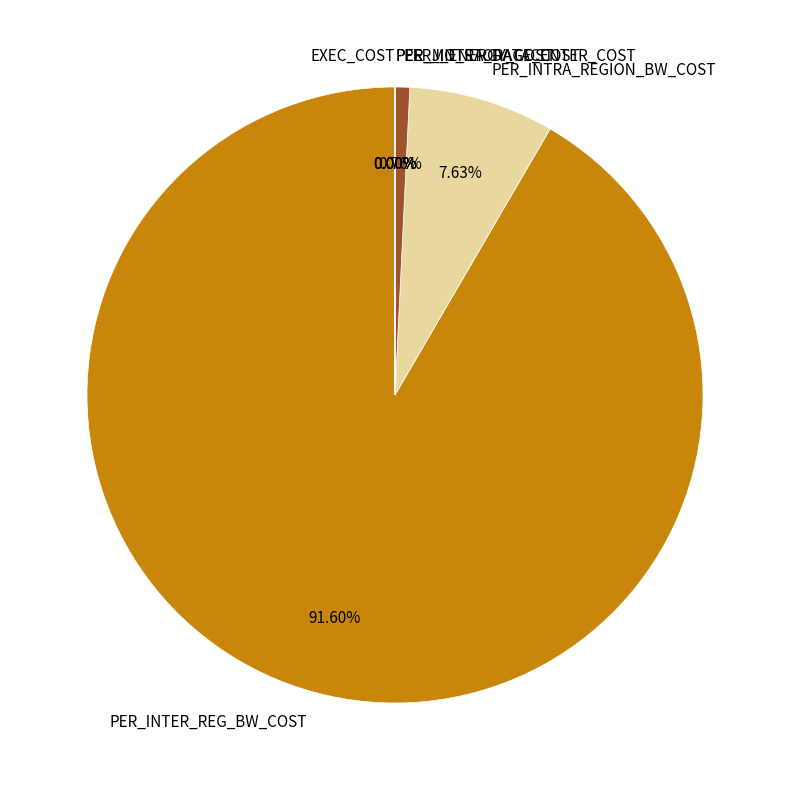

Do PER_INTRA_DATACENTER_COST and PER_INTRA_REGION_BW_COST together represent more than half of the pie?

No